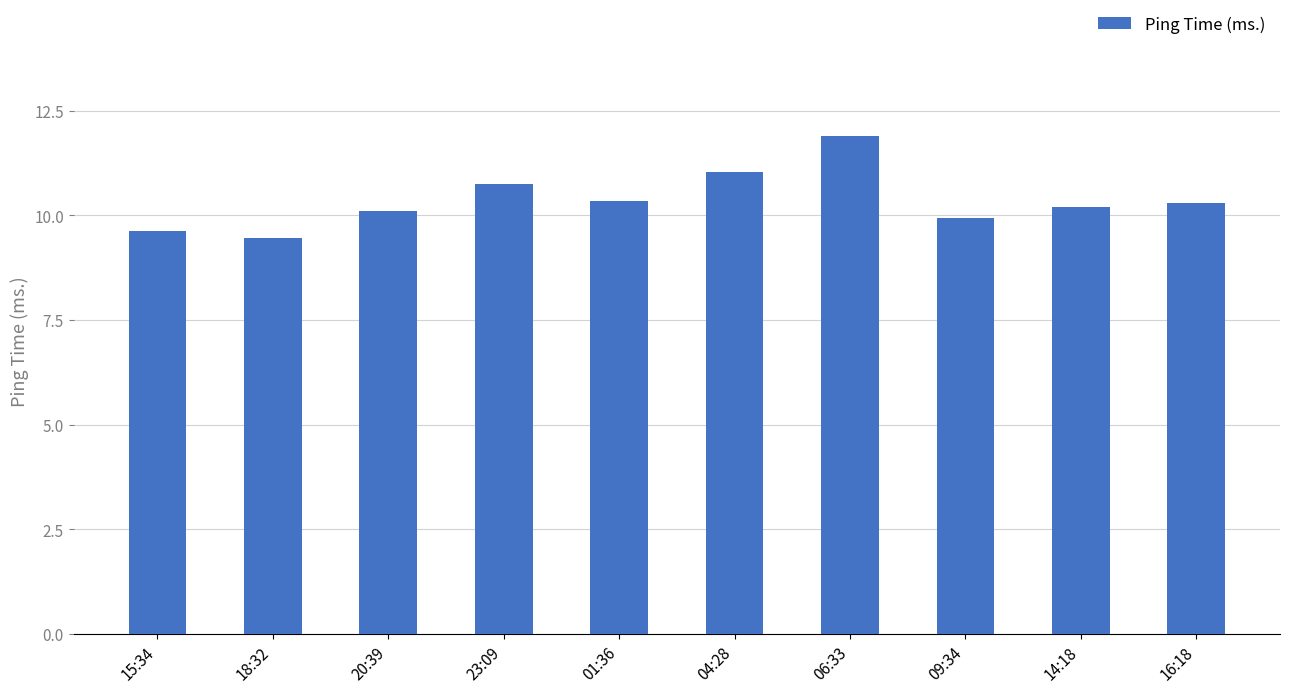

What position from the left is 20:39?

3